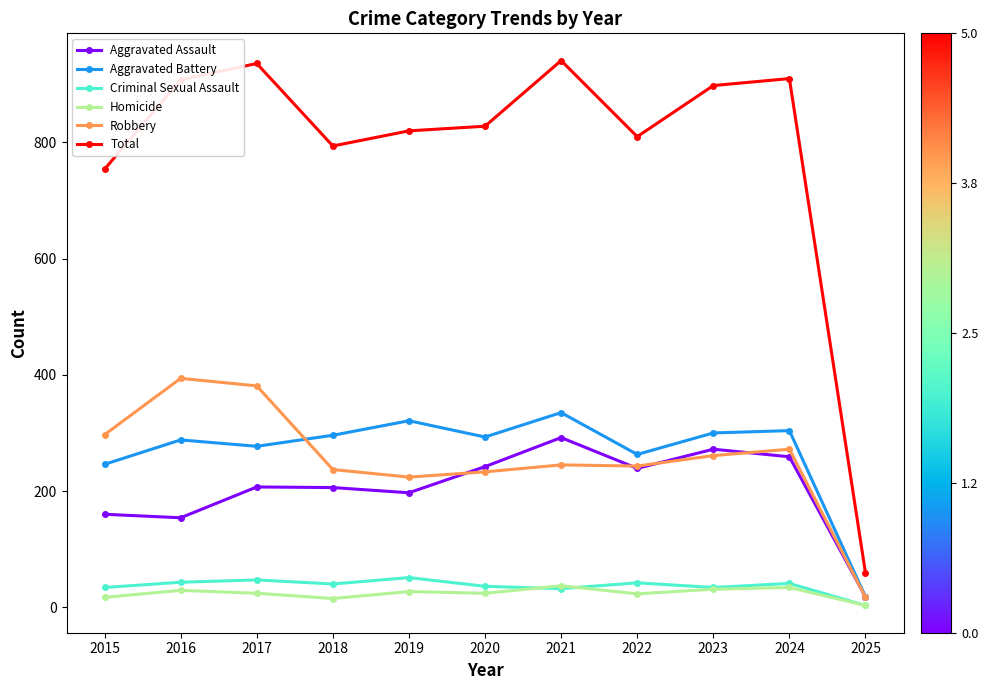

Is the value of Criminal Sexual Assault at 2015 greater than the value of Aggravated Battery at 2023?

No